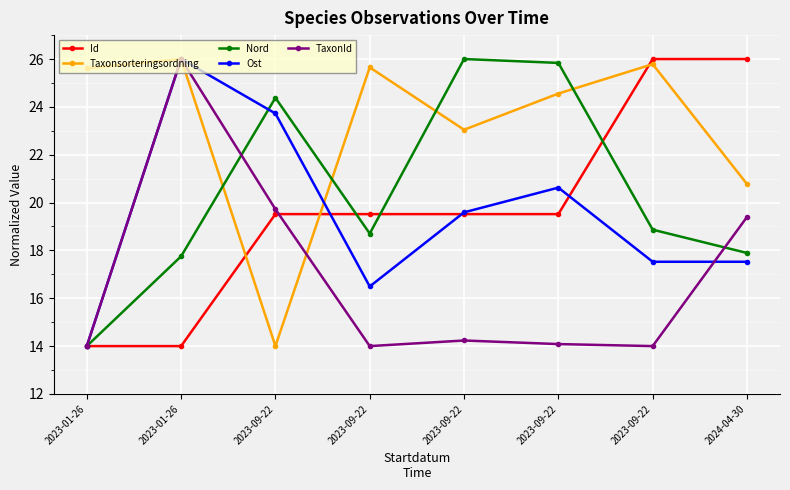

Which has a higher value, 2023-01-26 or 2023-09-22?

2023-09-22